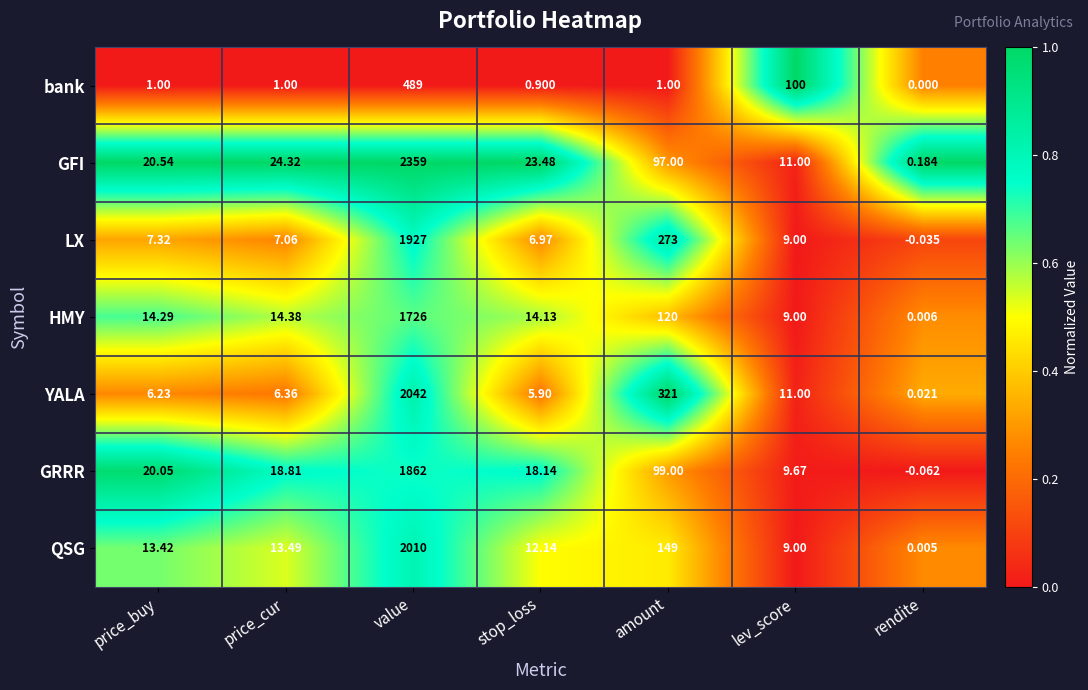

Which series changed the most between price_cur and amount?

YALA